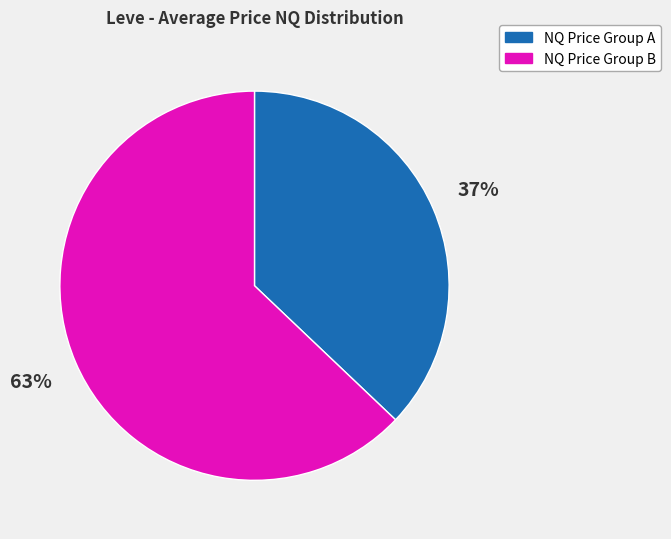

Is there any slice that represents more than half of the pie?

Yes